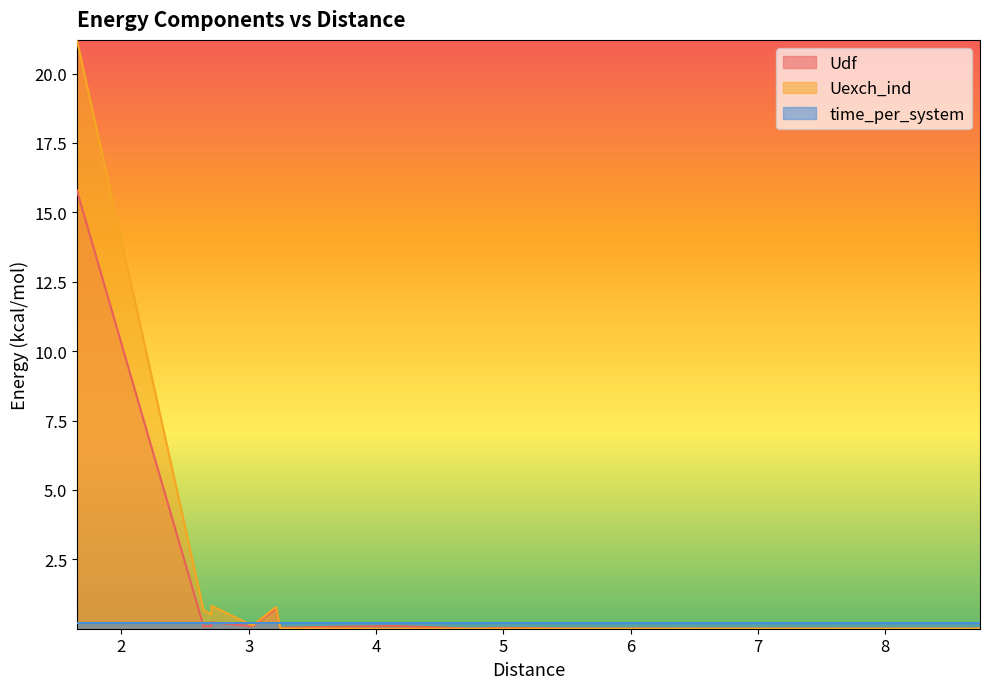

What is the greatest value displayed?

21.2